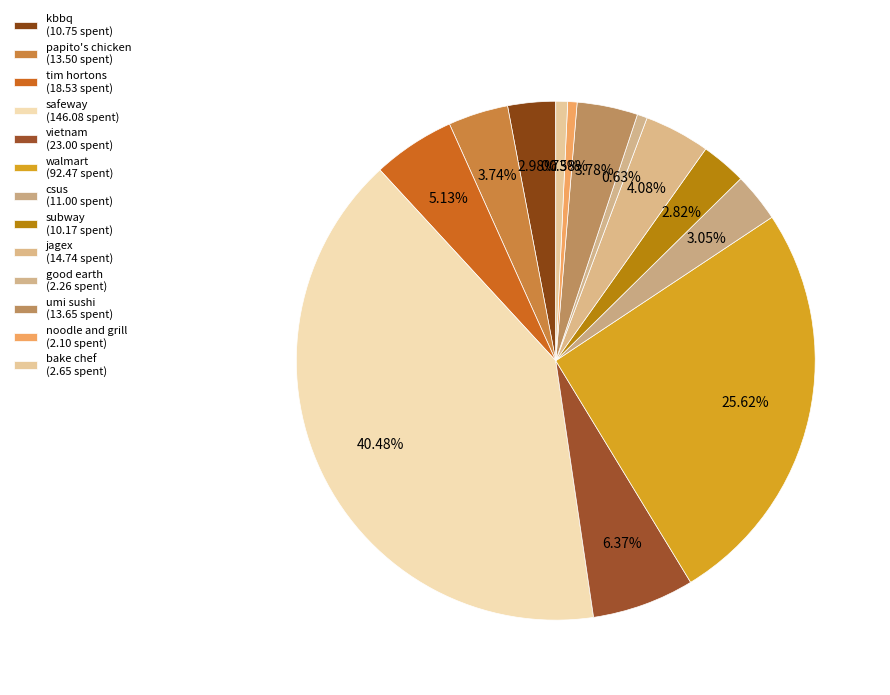

Count the number of slices in the pie.

13